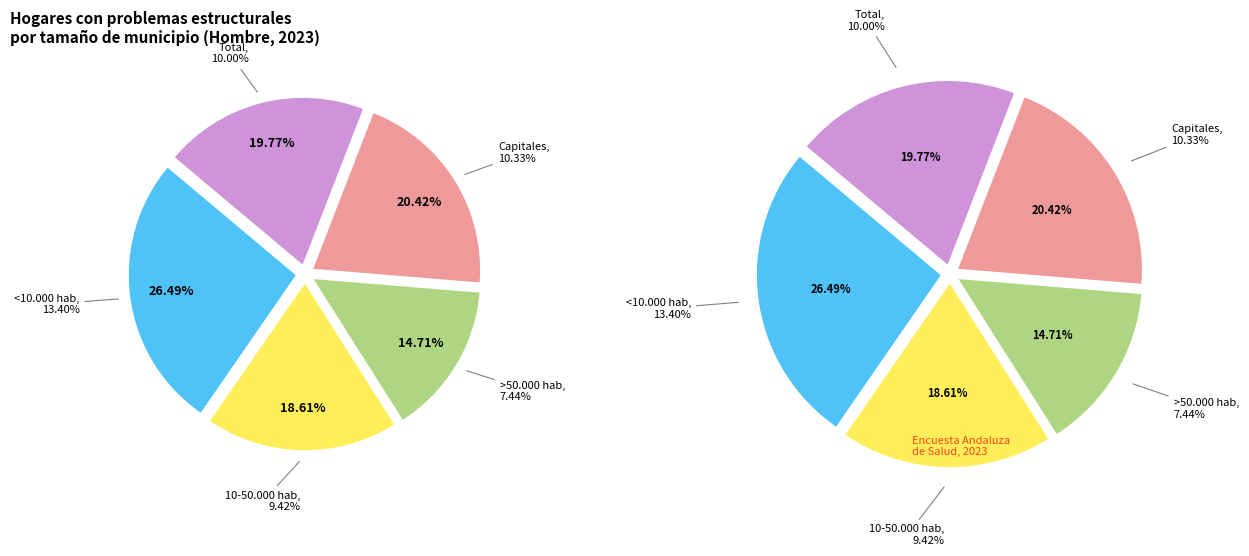

To the nearest percent, what percentage of the pie is <10.000 hab?

26%